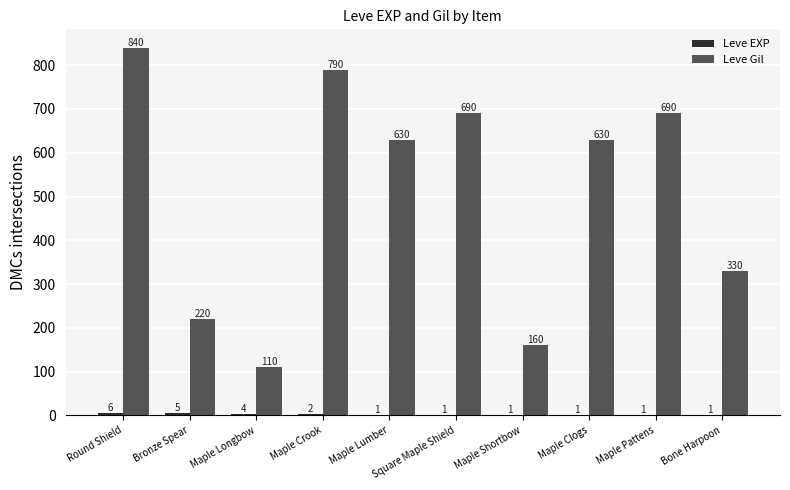

The value of Leve Gil at Maple Crook is 790. True or false?

True